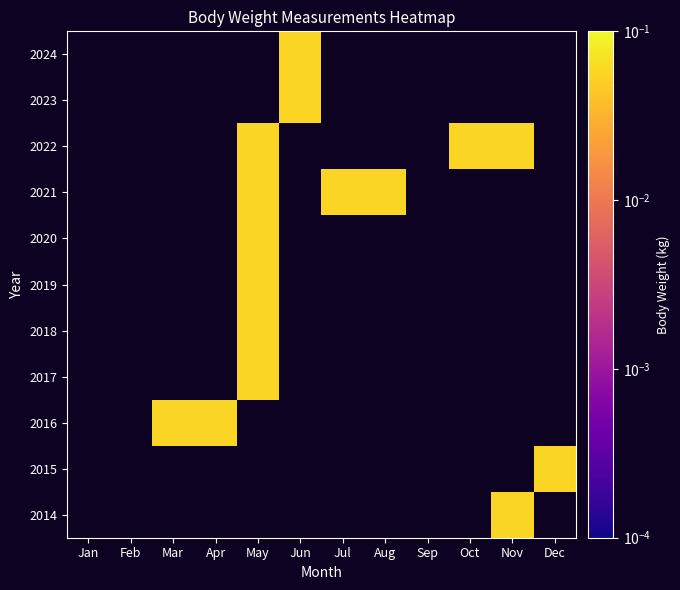

Which label corresponds to the largest value in the chart?

Nov